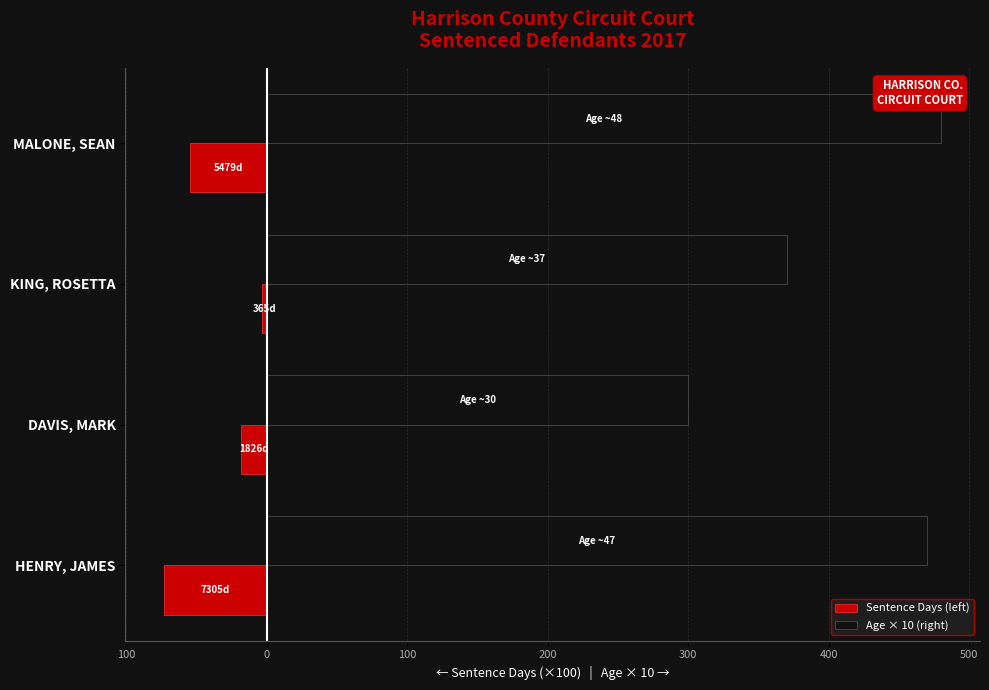

What are all the series names shown in the legend?

Sentence Days (left), Age × 10 (right)